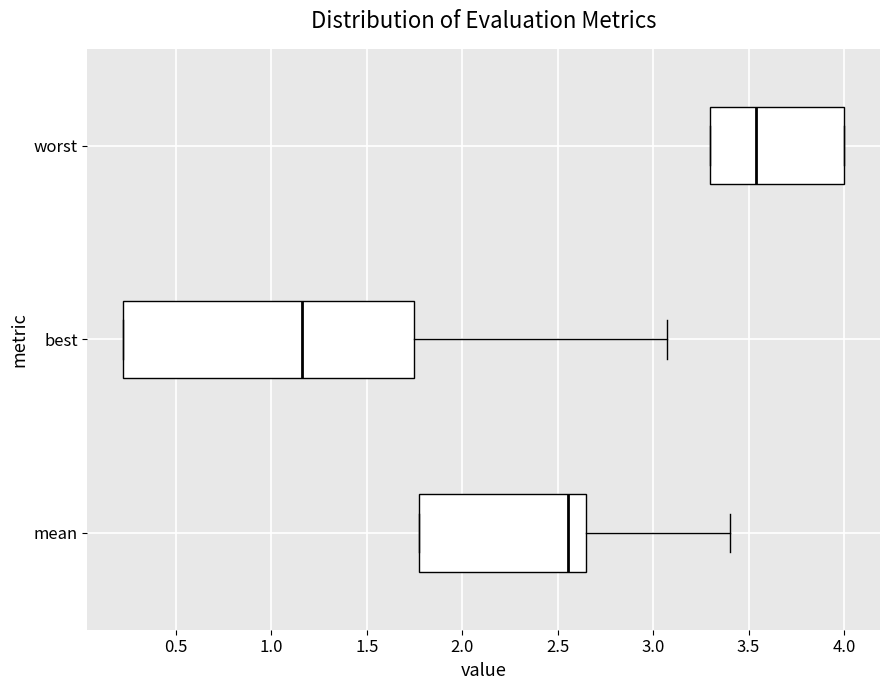

Reading bottom to top, transcribe this box plot: for each box, give where its median line is, the range the box spans, and where its two whiskers end, as read against the x-axis. The values are not printed on the chart, so give them approximately, as read against the axis.

mean: median 2.55, box 1.75 to 2.65, whiskers 1.75 to 3.40
best: median 1.15, box 0.25 to 1.75, whiskers 0.25 to 3.05
worst: median 3.55, box 3.30 to 4.00, whiskers 3.30 to 4.00